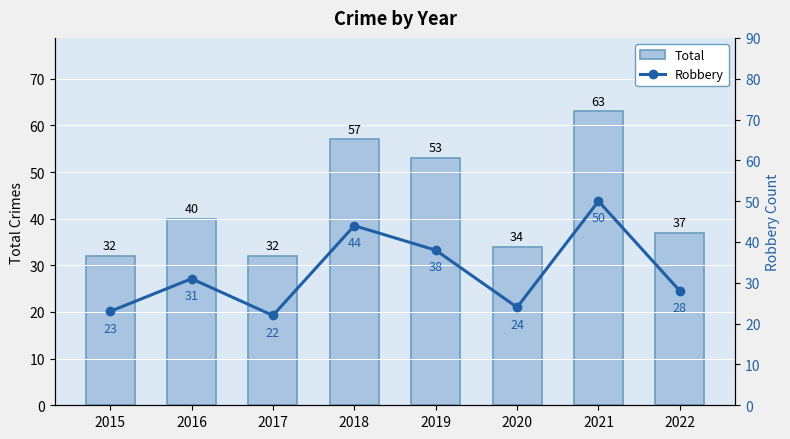

At which category is the sum across all series the highest?

2021